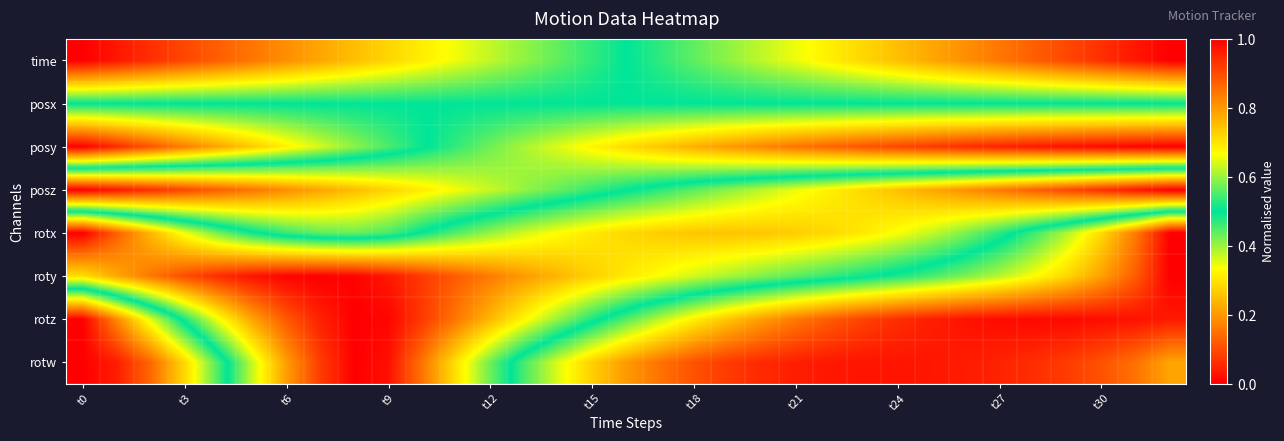

Reading left to right, what are all the values shown in this chart?

time: 0.0	0.0	0.1	0.1	0.1	0.2	0.2	0.2	0.2	0.3	0.3	0.3	0.4	0.4	0.4	0.5	0.5	0.5	0.6	0.6	0.6	0.7	0.7	0.7	0.7	0.8	0.8	0.8	0.9	0.9	0.9	1.0	1.0
posx: 0.5	0.5	0.5	0.5	0.5	0.5	0.5	0.5	0.5	0.5	0.5	0.5	0.5	0.5	0.5	0.5	0.5	0.5	0.5	0.5	0.5	0.5	0.5	0.5	0.5	0.5	0.5	0.5	0.5	0.5	0.5	0.5	0.5
posy: 0.0	0.1	0.1	0.2	0.2	0.3	0.3	0.4	0.4	0.5	0.5	0.5	0.6	0.6	0.6	0.7	0.7	0.7	0.8	0.8	0.8	0.8	0.9	0.9	0.9	0.9	0.9	1.0	1.0	1.0	1.0	1.0	1.0
posz: 1.0	1.0	0.9	0.9	0.9	0.8	0.8	0.8	0.8	0.7	0.7	0.7	0.6	0.6	0.6	0.5	0.5	0.5	0.4	0.4	0.4	0.3	0.3	0.3	0.3	0.2	0.2	0.2	0.1	0.1	0.1	0.0	0.0
rotx: 0.0	0.1	0.2	0.3	0.4	0.5	0.5	0.6	0.6	0.5	0.5	0.4	0.4	0.4	0.3	0.3	0.3	0.3	0.3	0.3	0.3	0.3	0.3	0.3	0.3	0.4	0.4	0.5	0.5	0.6	0.7	0.8	1.0
roty: 0.3	0.2	0.2	0.1	0.1	0.0	0.0	0.0	0.0	0.0	0.1	0.1	0.2	0.2	0.2	0.3	0.3	0.3	0.4	0.4	0.4	0.4	0.5	0.5	0.5	0.5	0.6	0.6	0.7	0.7	0.8	0.9	1.0
rotz: 1.0	0.8	0.6	0.5	0.3	0.2	0.1	0.0	0.0	0.0	0.1	0.2	0.2	0.3	0.4	0.5	0.6	0.6	0.7	0.7	0.8	0.8	0.9	0.9	0.9	1.0	1.0	1.0	1.0	1.0	1.0	1.0	1.0
rotw: 1.0	1.0	0.9	0.7	0.5	0.4	0.2	0.1	0.0	0.0	0.2	0.3	0.4	0.5	0.6	0.7	0.8	0.9	0.9	0.9	0.9	1.0	1.0	1.0	1.0	1.0	1.0	1.0	0.9	0.9	0.9	0.8	0.8